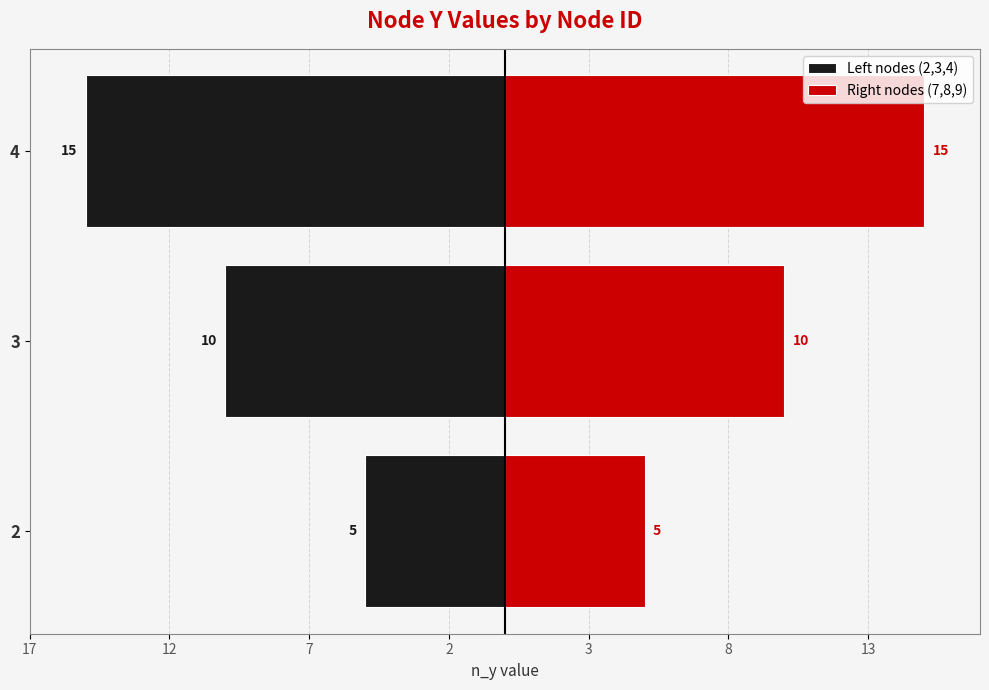

Reading left to right, list all the values displayed in this chart.

Left nodes (2,3,4): -5	-10	-15
Right nodes (7,8,9): 5	10	15